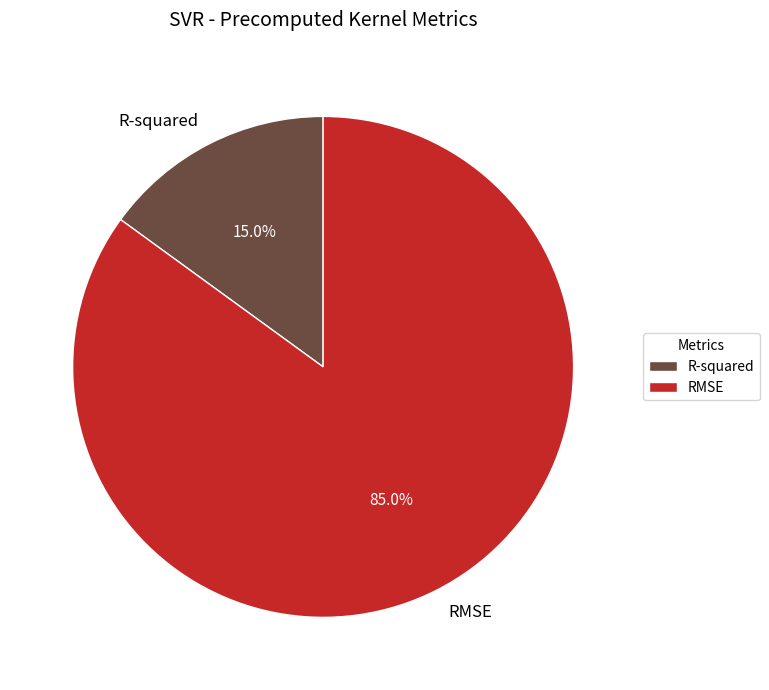

Is it true that RMSE is 91% of the pie?

False